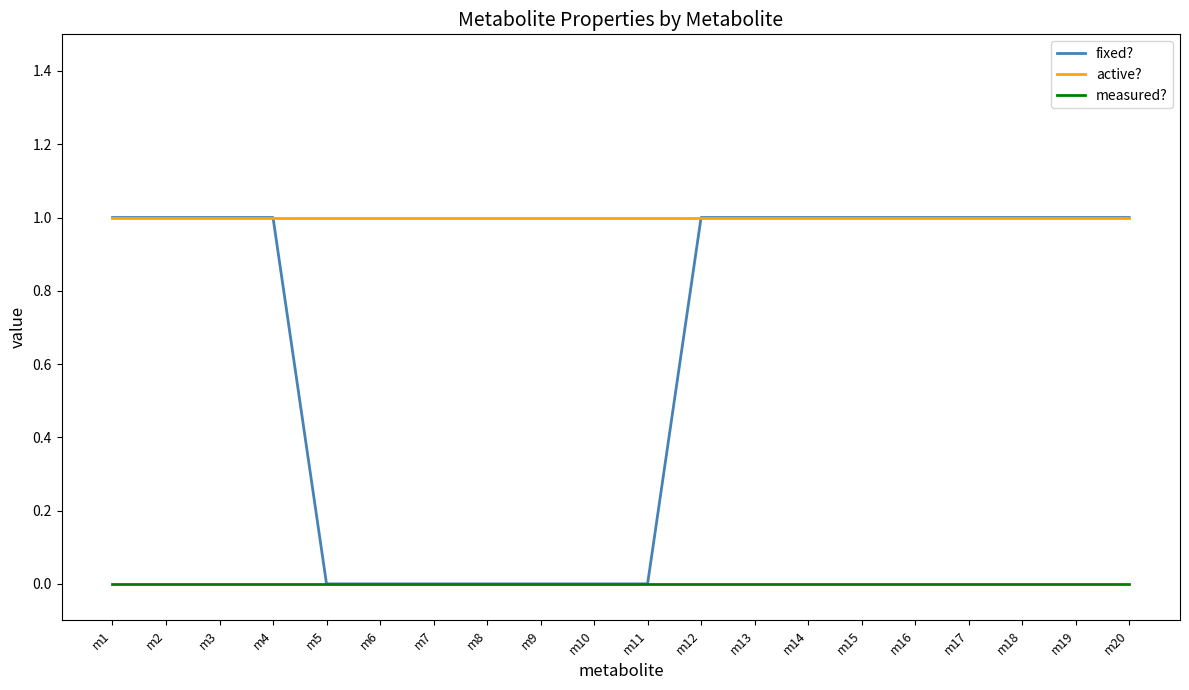

What is the spread (max minus min) of values at m10?

1